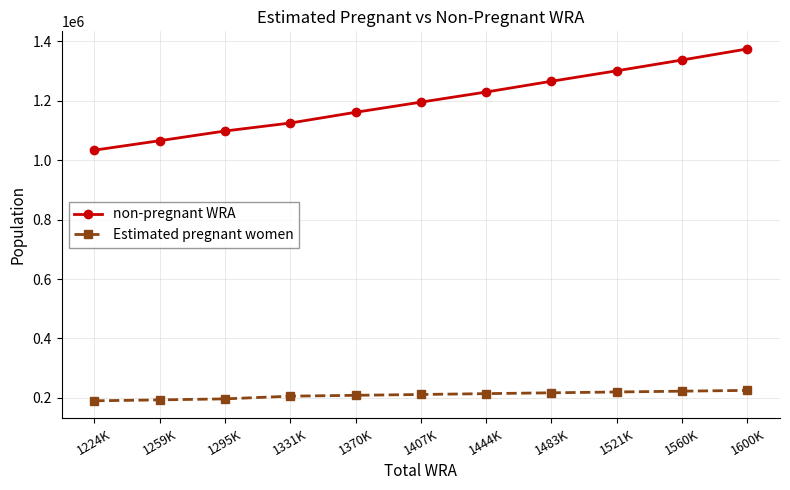

List the labels in order of non-pregnant WRA value, smallest first.

1224K, 1259K, 1295K, 1331K, 1370K, 1407K, 1444K, 1483K, 1521K, 1560K, 1600K